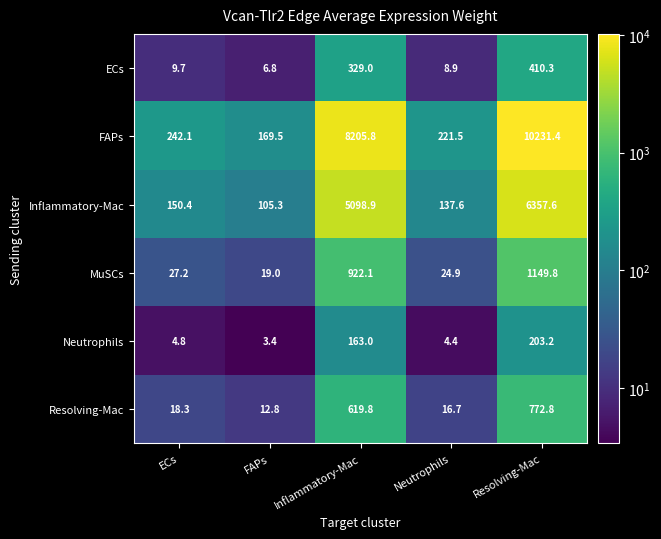

How many data points in Neutrophils are above 4?

4